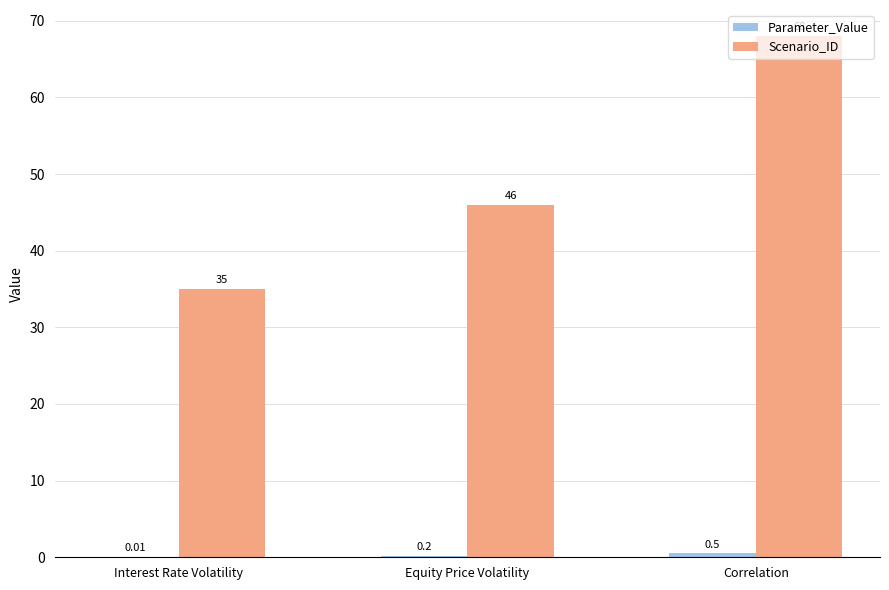

Which series has the largest total across all categories?

Scenario_ID